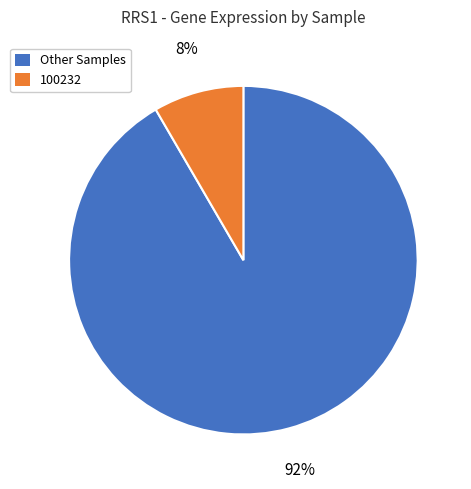

Does Other Samples account for over 50% of the chart?

Yes